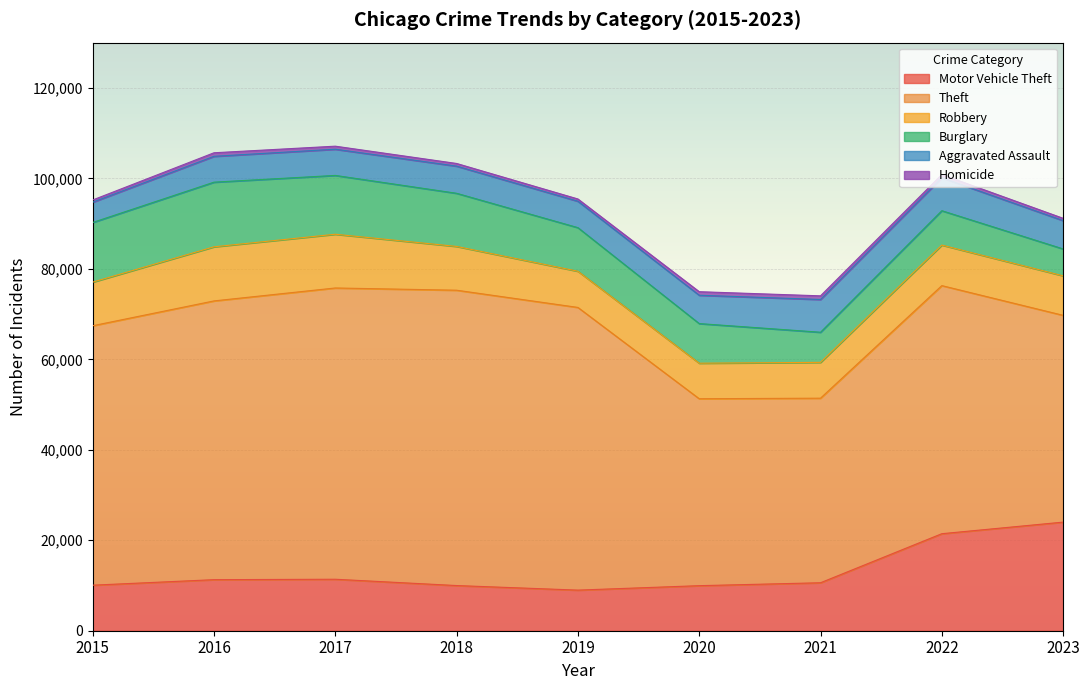

How many interior local valleys does the Burglary series have?

1